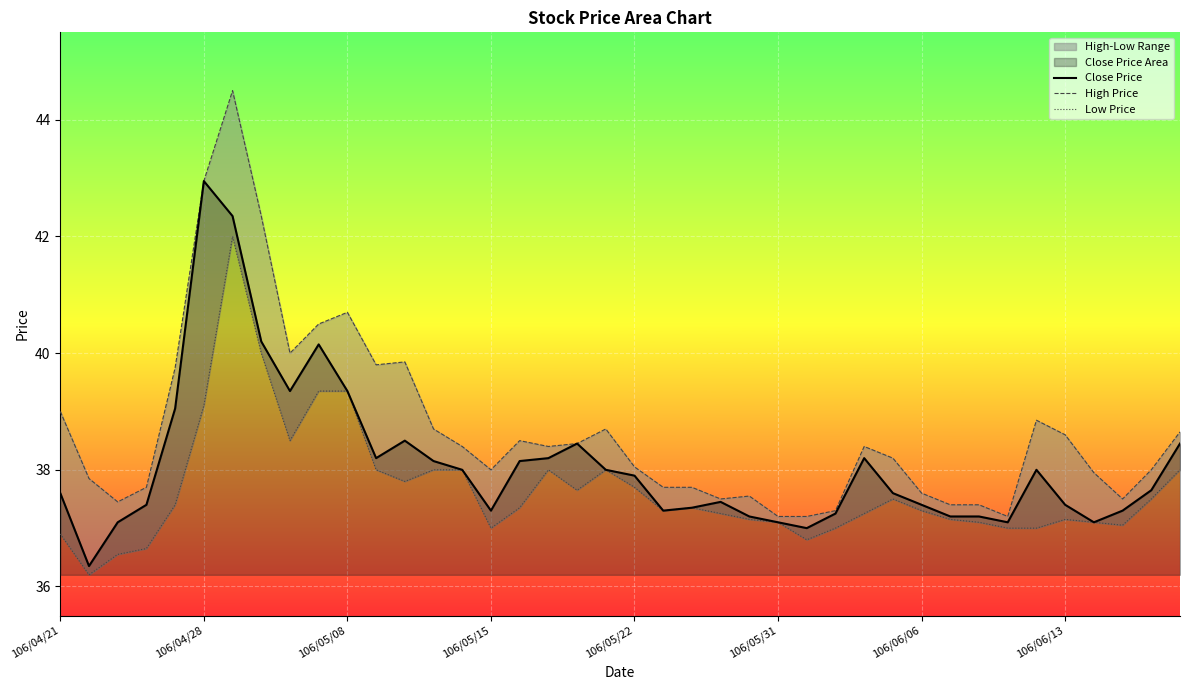

How many lines are shown in the chart?

3